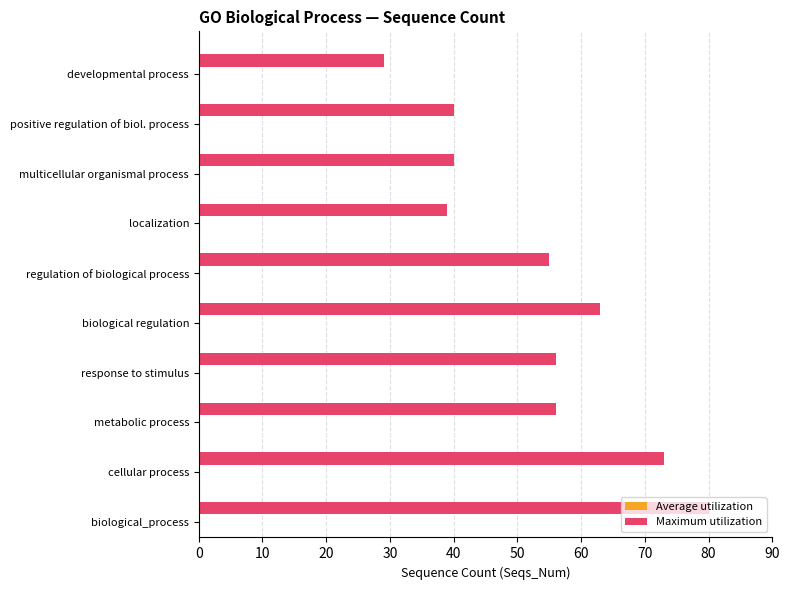

How many bars are there in each group?

2